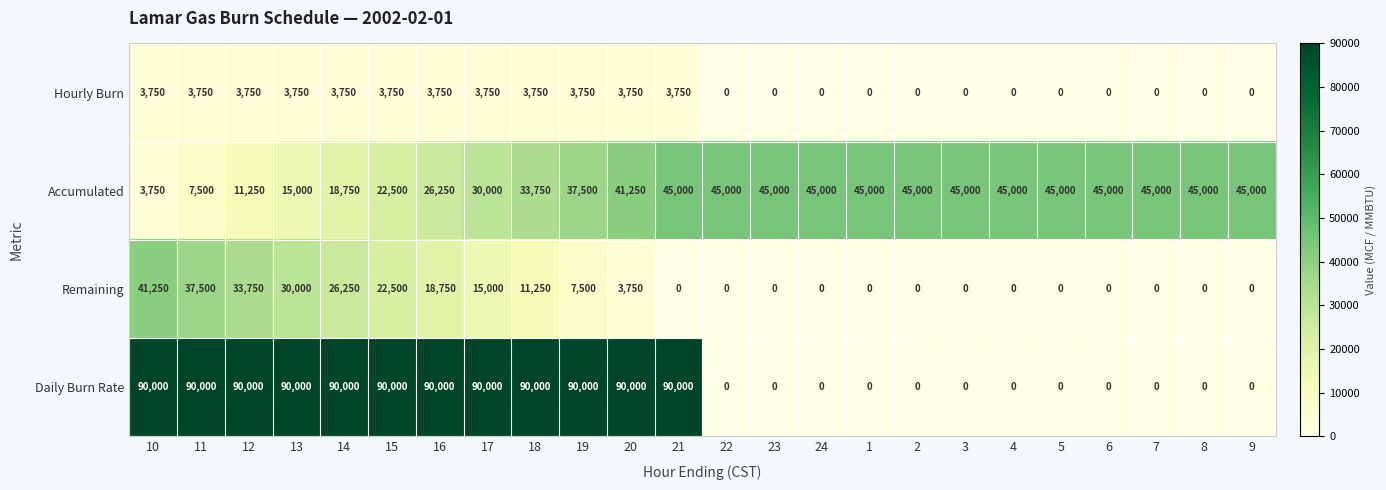

What is the average value of the Accumulated series?

34688